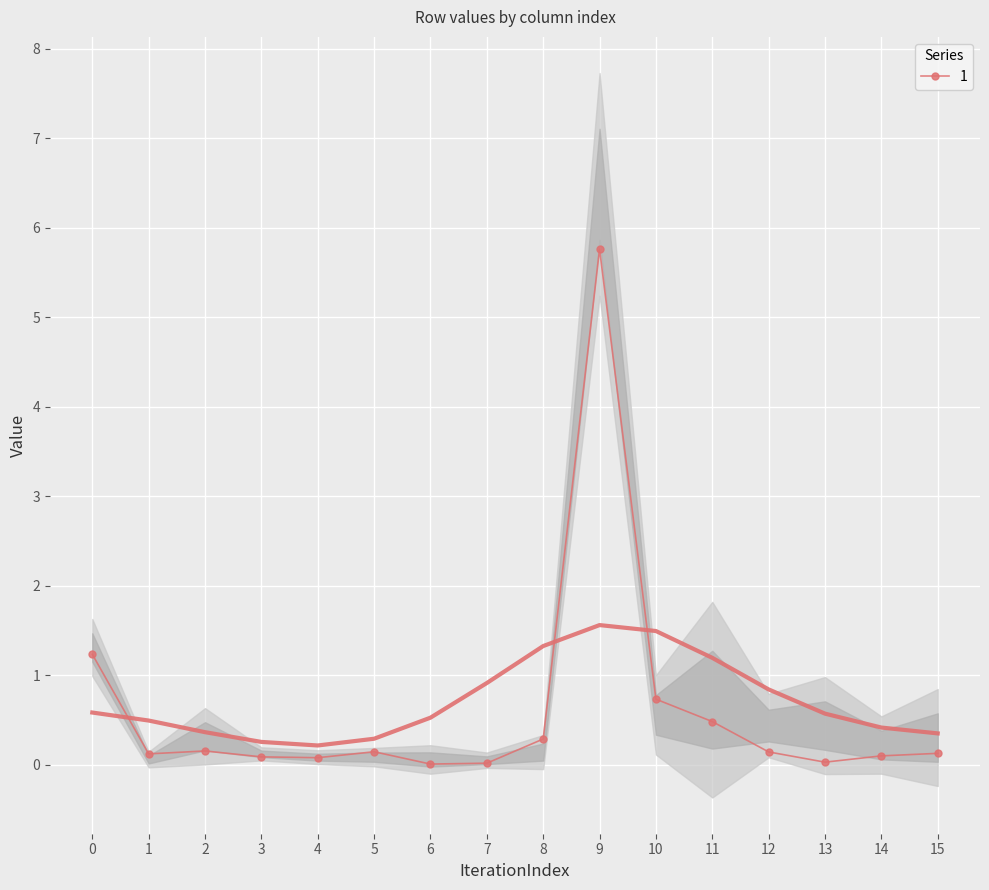

True or false: 0 has a value of 1.2 at 0.

True